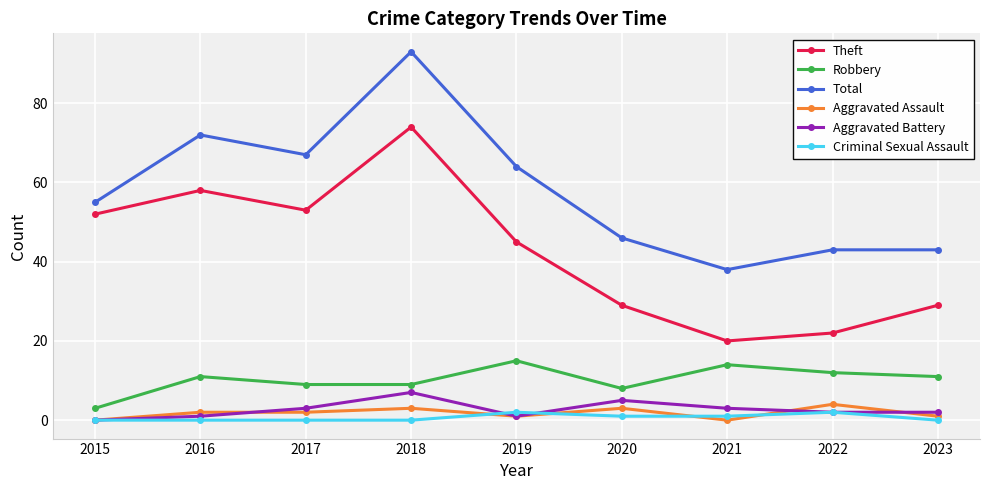

Count the number of data series in this chart.

6